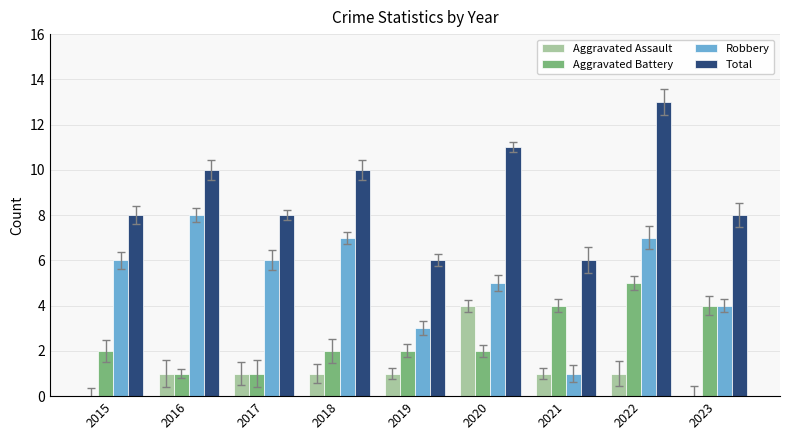

What is the sum of all Aggravated Battery values?

23